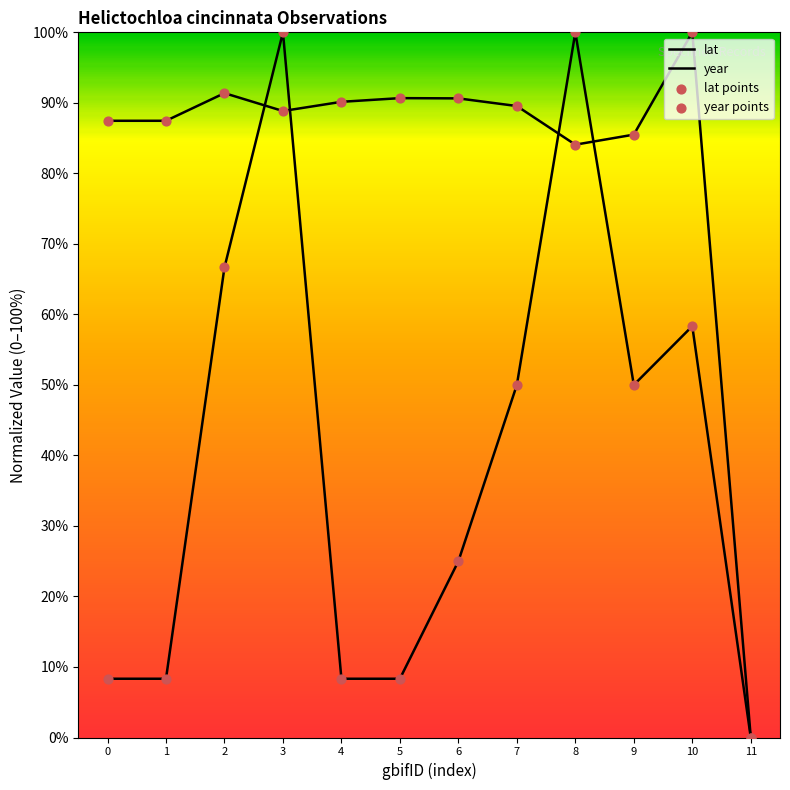

Is the value of year at 9 greater than the value of year points at 9?

No